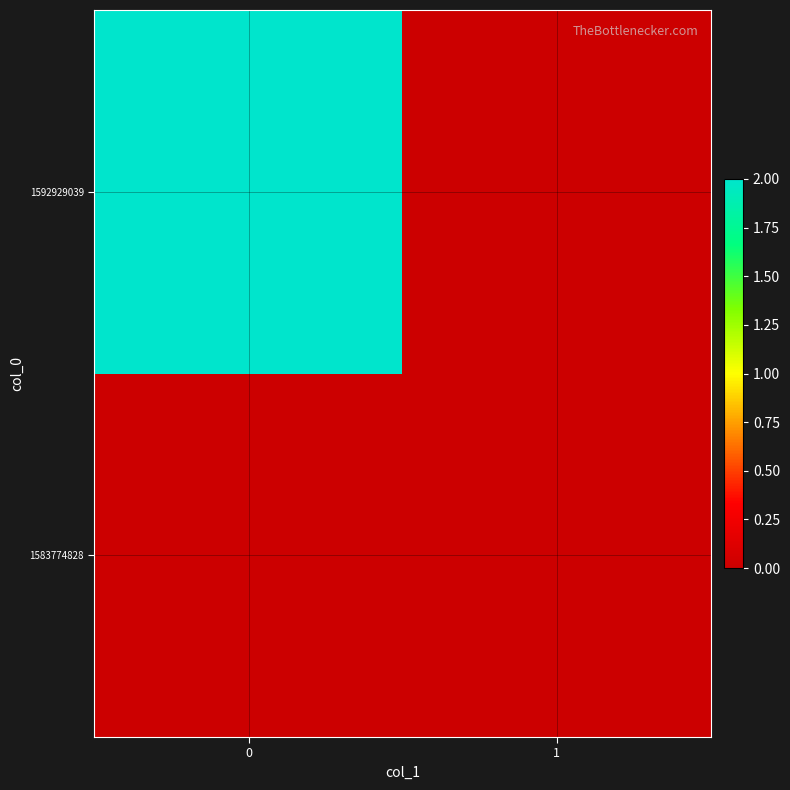

At 0, list the series in order from largest to smallest.

1592929039, 1583774828